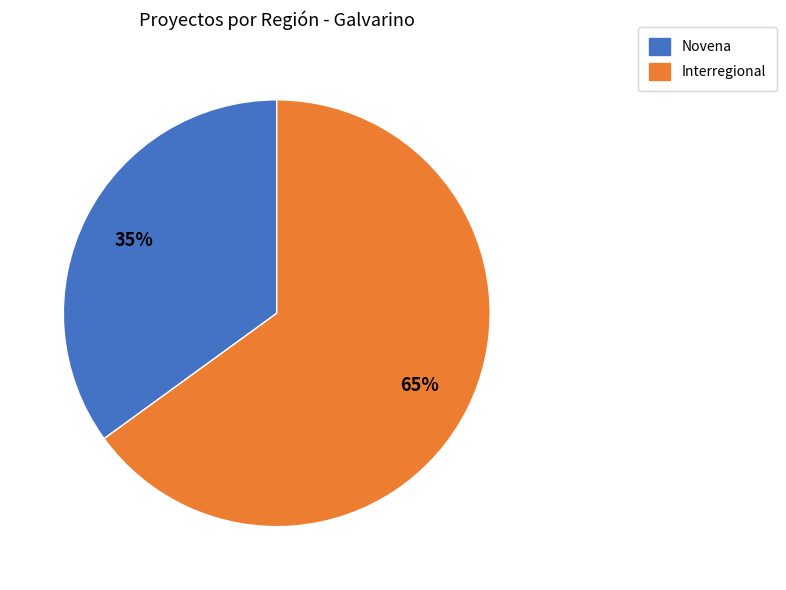

Rank the categories by value from highest to lowest.

Interregional, Novena